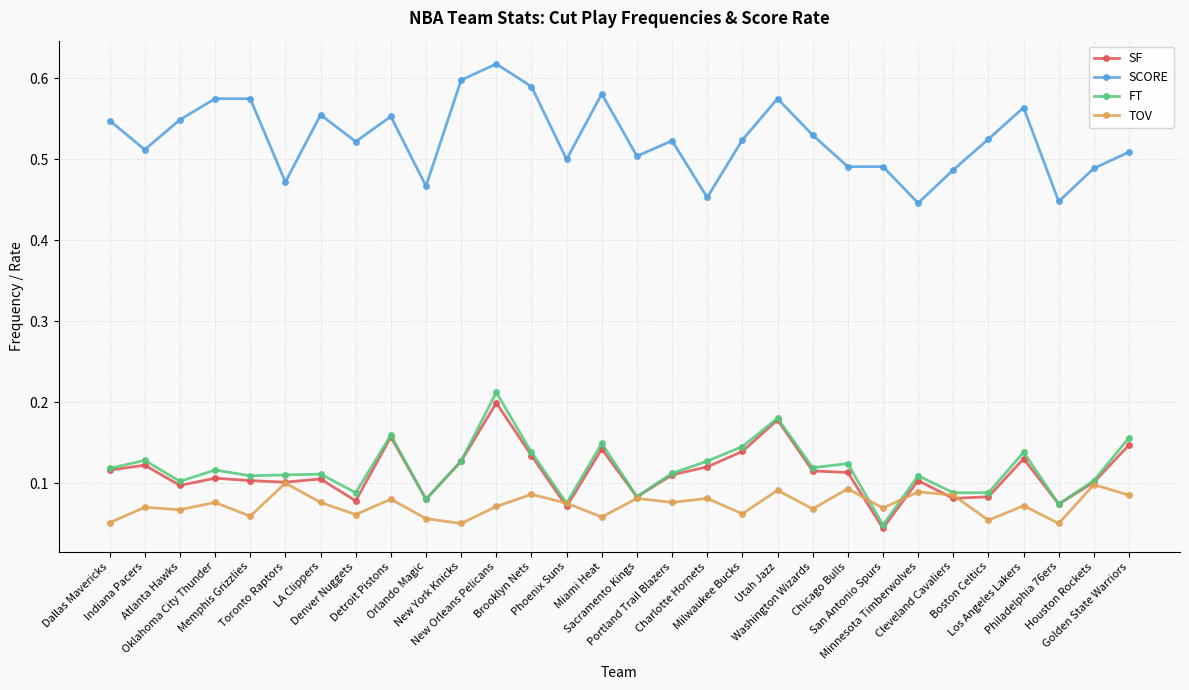

At how many categories does at least one series exceed 0?

30